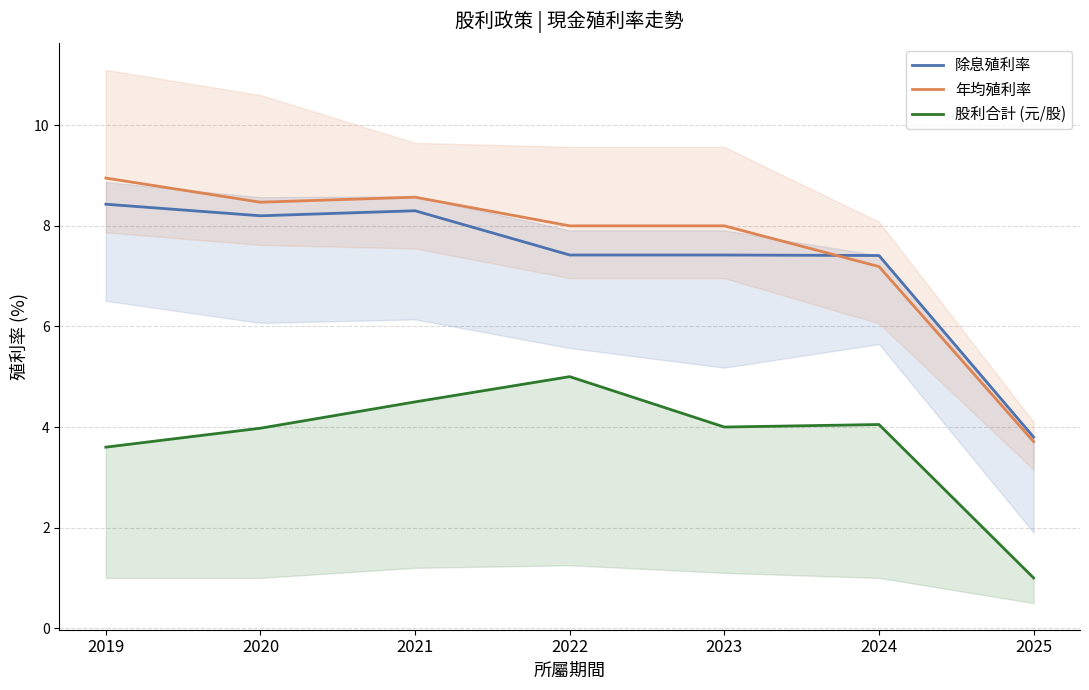

True or false: 股利合計 (元/股) has a value of 3.6 at 2019.

True